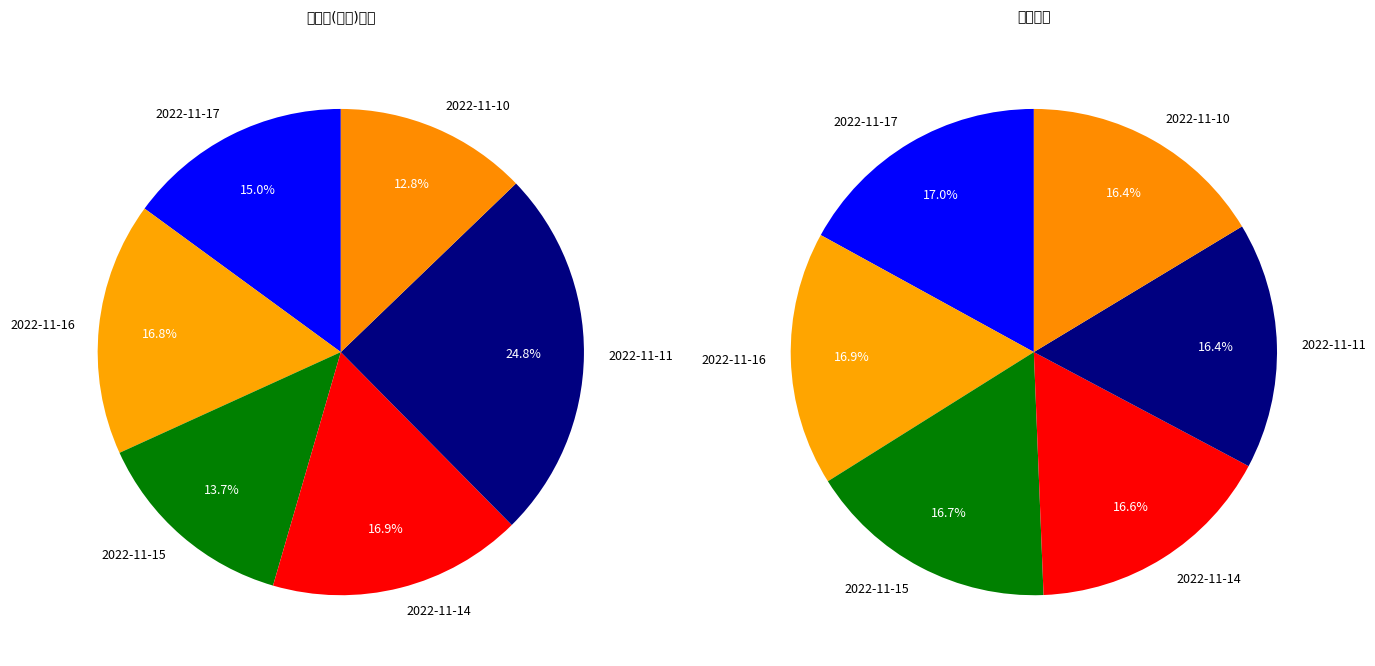

Does any single category account for the majority?

No